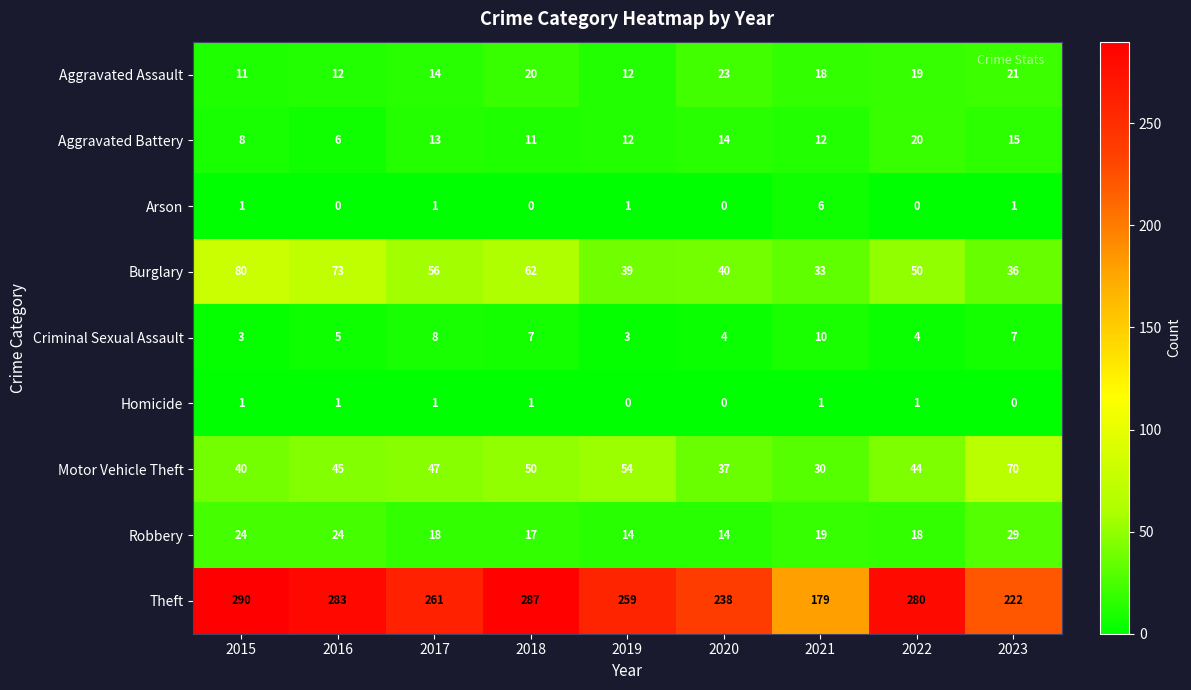

Is it true that Motor Vehicle Theft equals 7 at 2021?

False